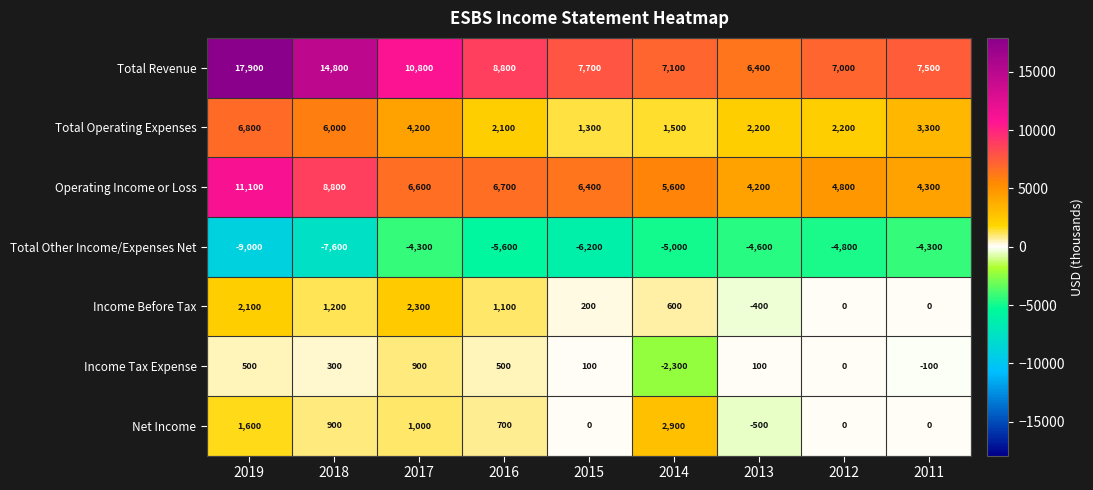

At which category is the sum across all series the highest?

2019